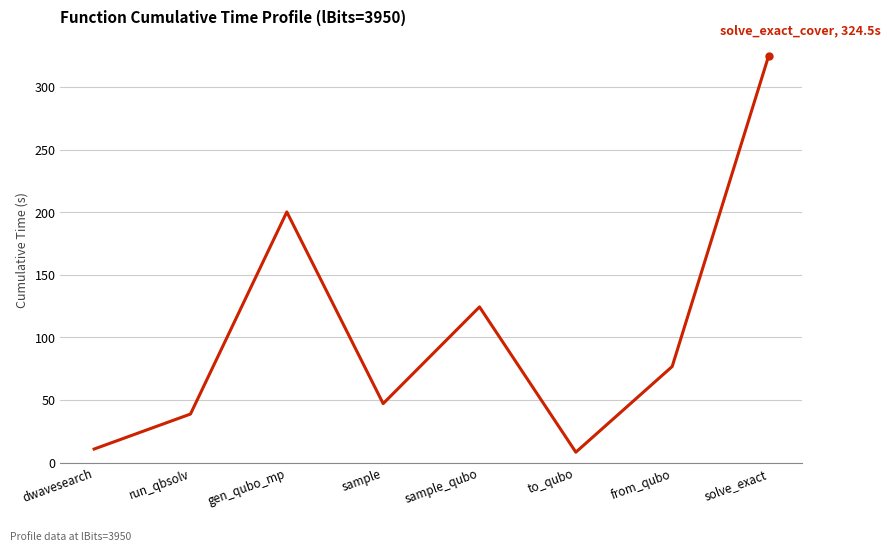

Where is the first local maximum?

gen_qubo_mp